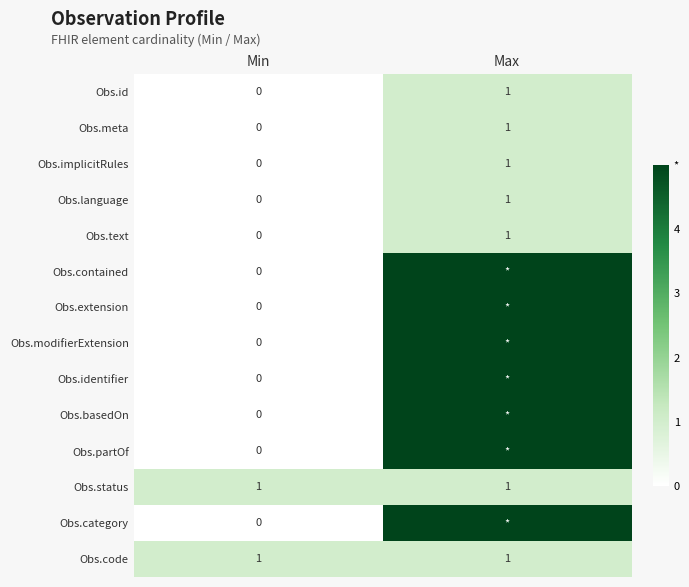

What is the sum of the Obs.code values at Max and Min?

2